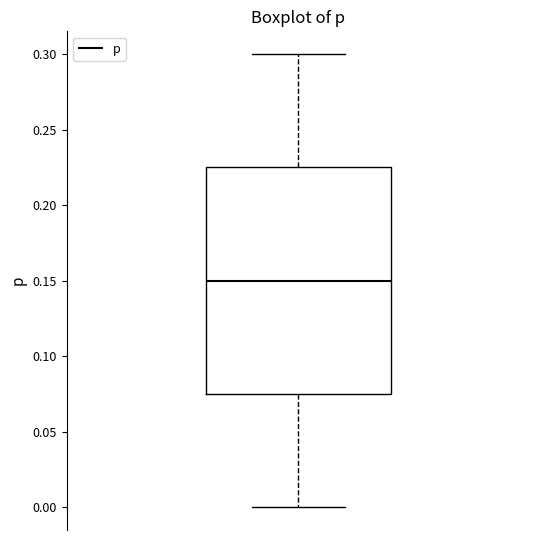

Read this box plot against the y-axis: the position of the median line, the range covered by the box, and the ends of both whiskers. The values are not printed on the chart, so give them approximately, as read against the axis.

median 0.150, box 0.075 to 0.225, whiskers 0.000 to 0.300